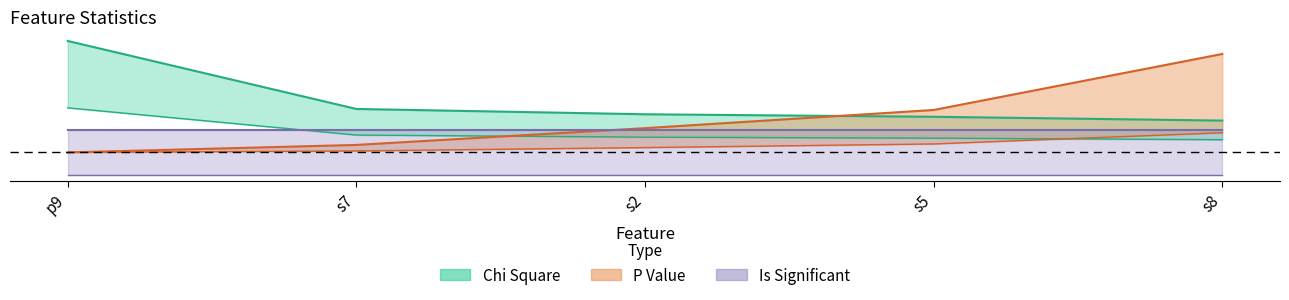

What position from the right is s7?

4